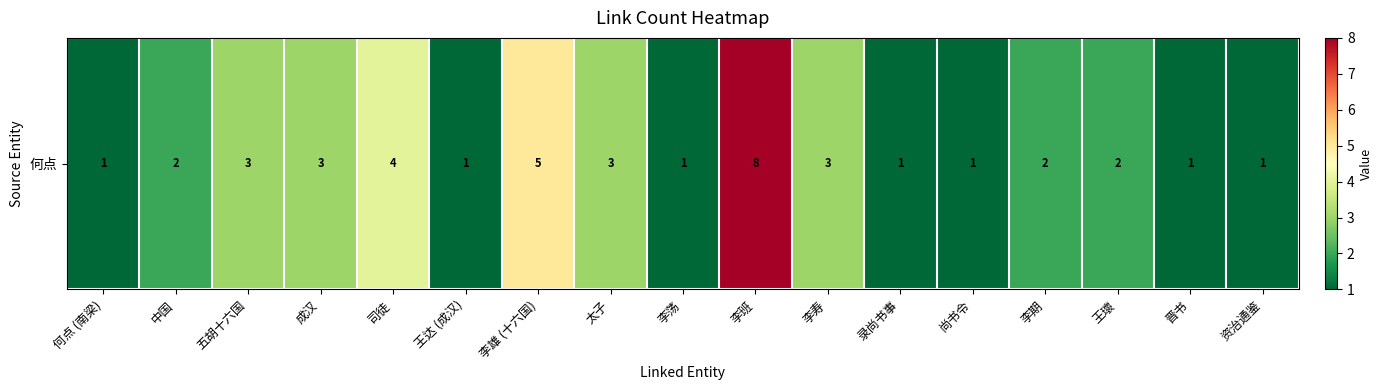

Which label corresponds to the smallest value in the chart?

何点 (南梁)